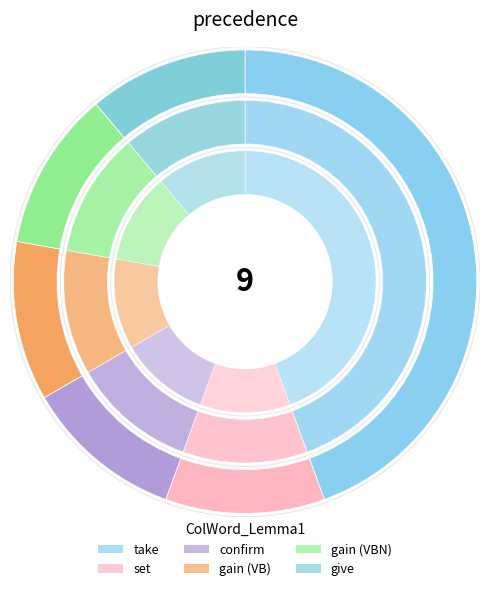

What is the largest slice in the pie chart?

take